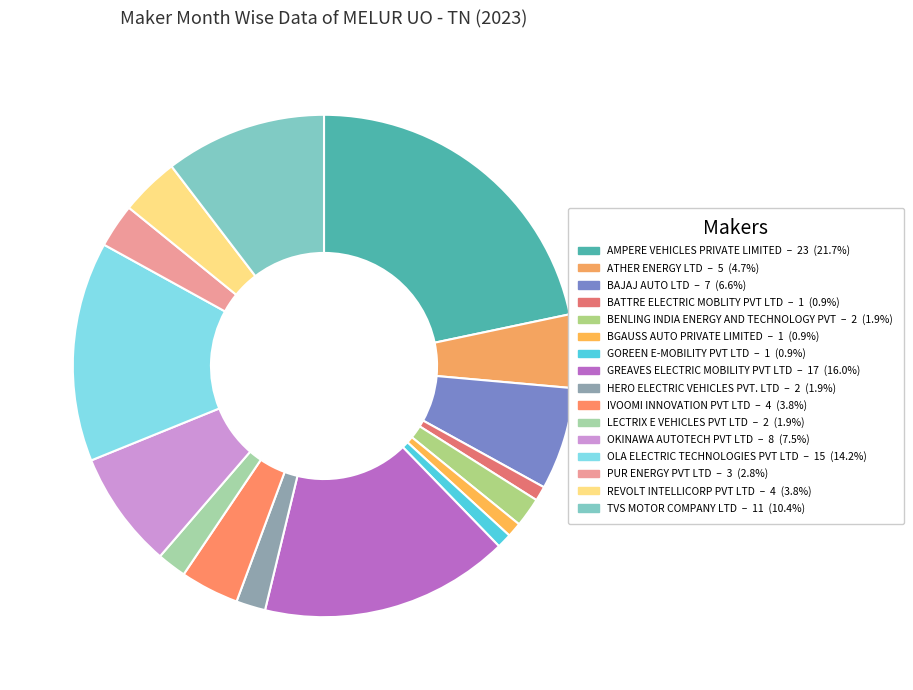

Is the sum of HERO ELECTRIC VEHICLES PVT. LTD and IVOOMI INNOVATION PVT LTD greater than half?

No